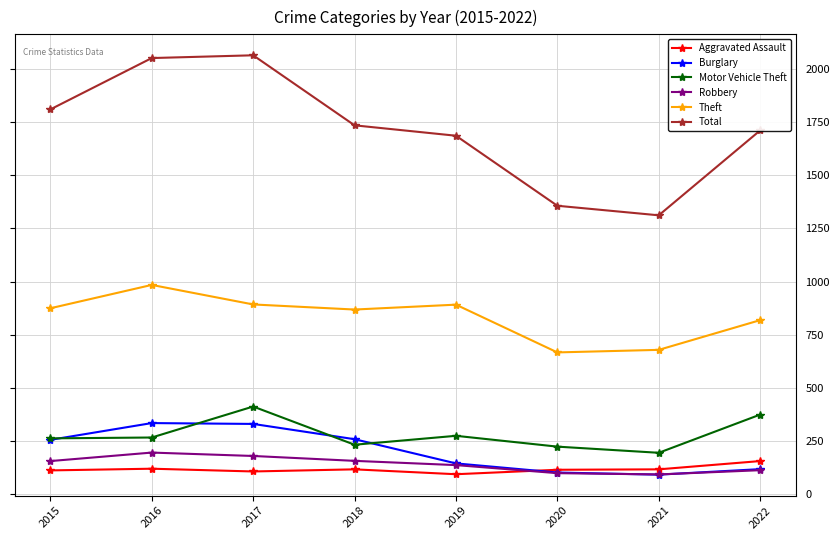

What is the spread (max minus min) of values at 2016?

1935